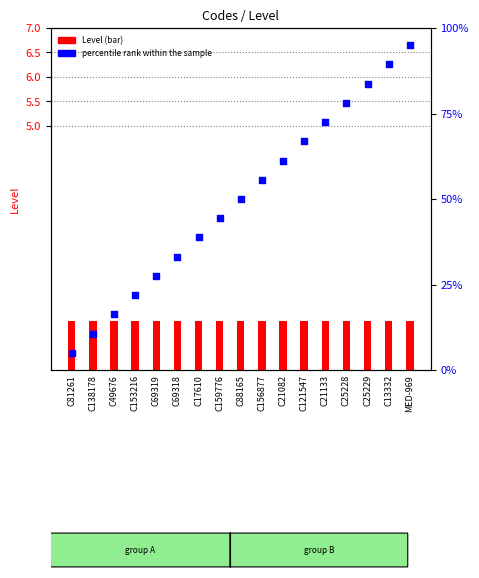

What is the total value across all series at C156877?

56.6